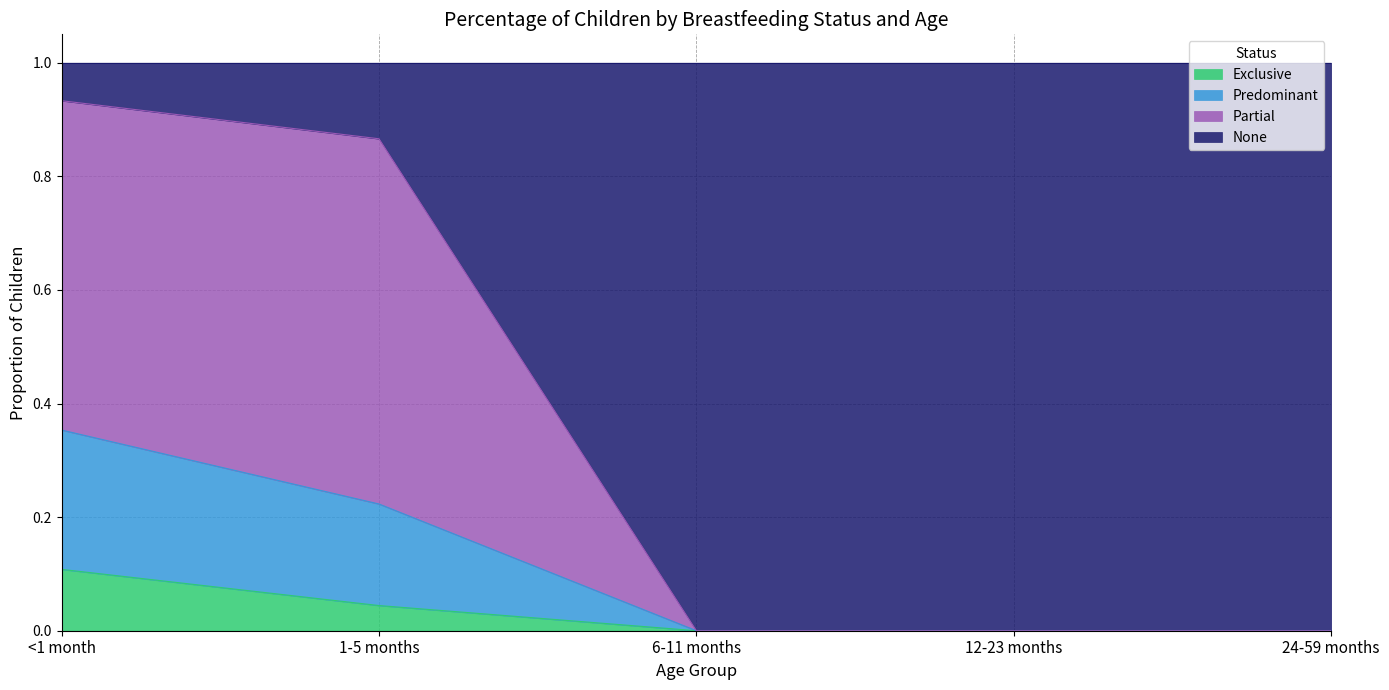

At which category is the sum across all series the highest?

<1 month